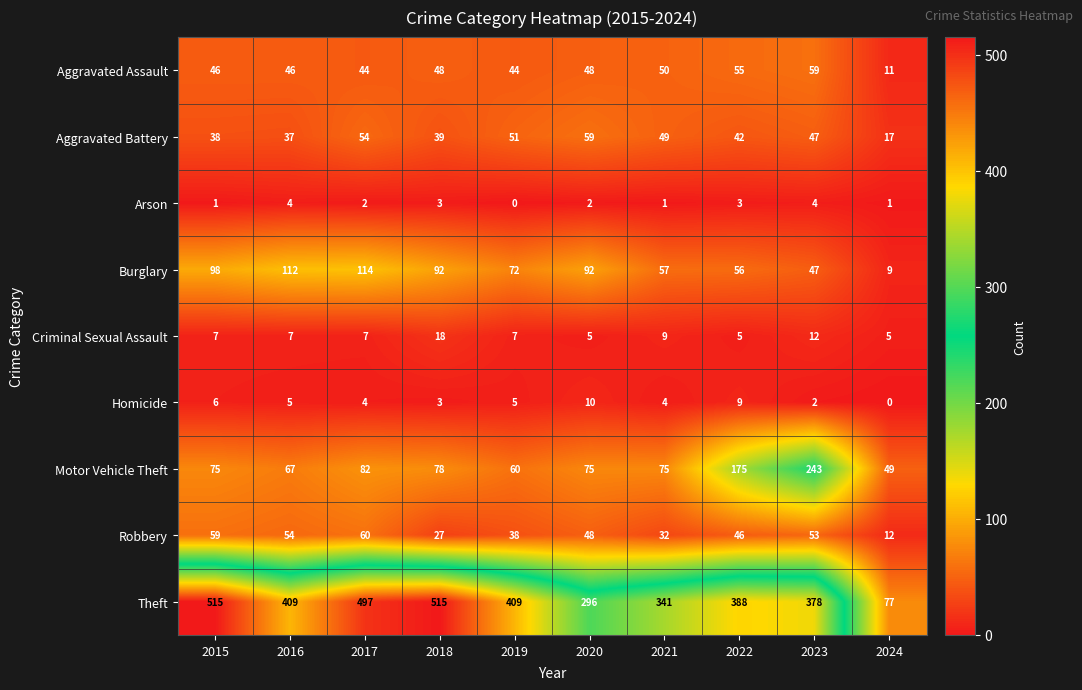

Which category has the highest value in the Robbery series?

2017